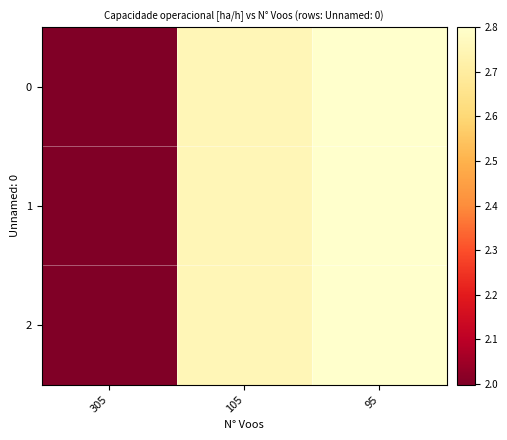

At 105, list the series in order from largest to smallest.

0, 1, 2